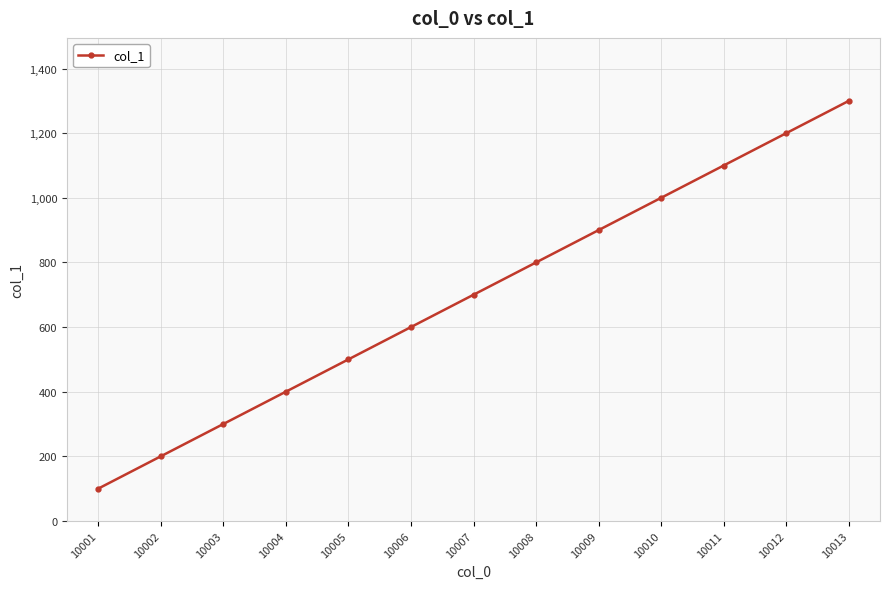

How many values are below 700?

6